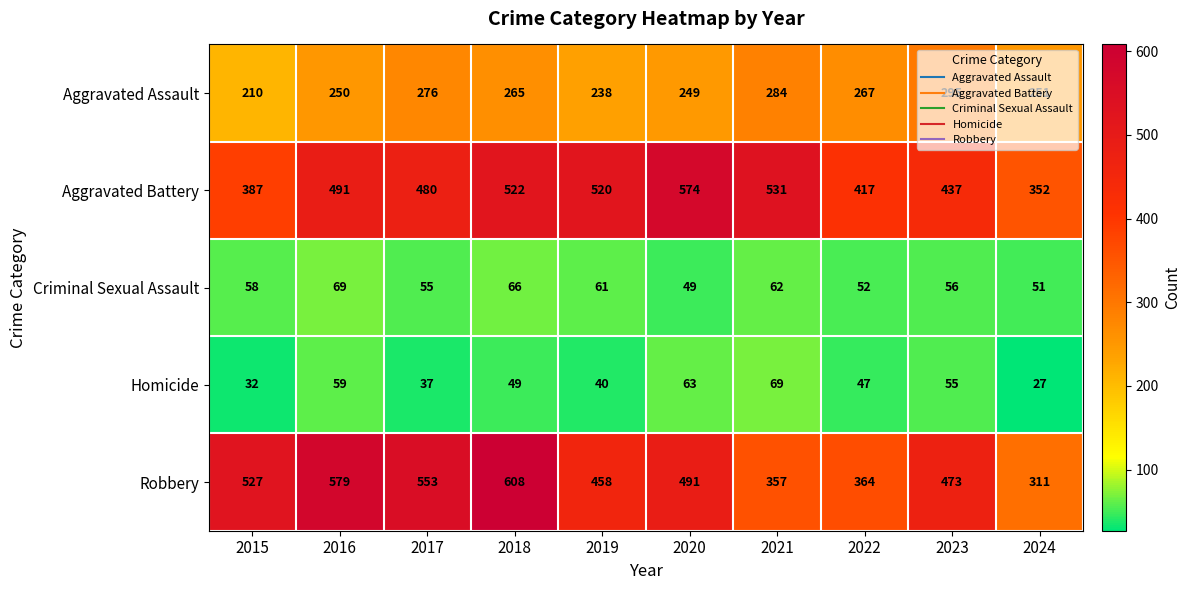

How many data points in Robbery are less than 491?

5